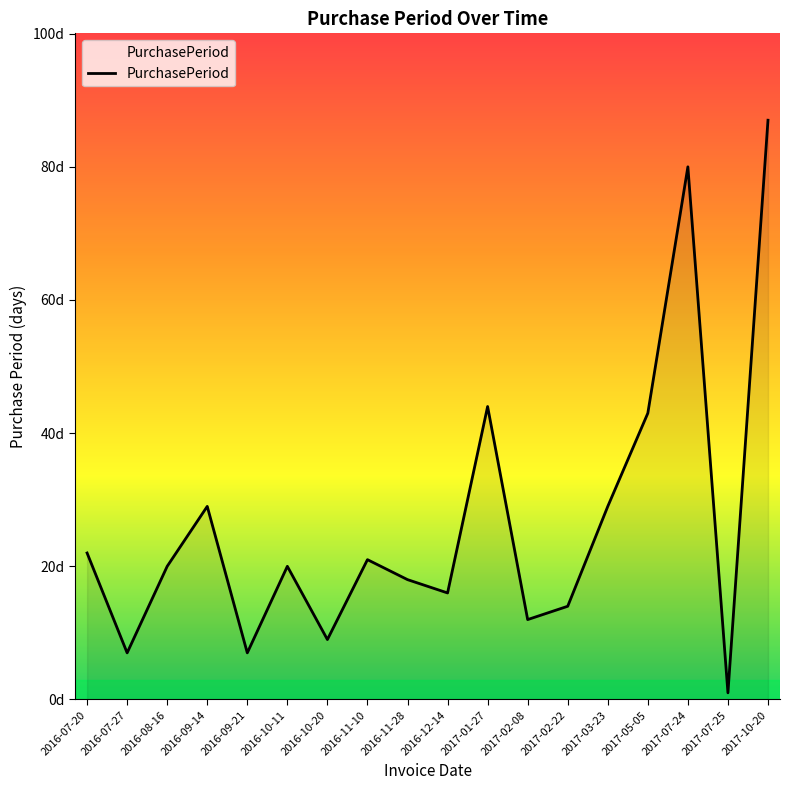

How many interior local peaks (higher than both neighbors) does the data have?

5